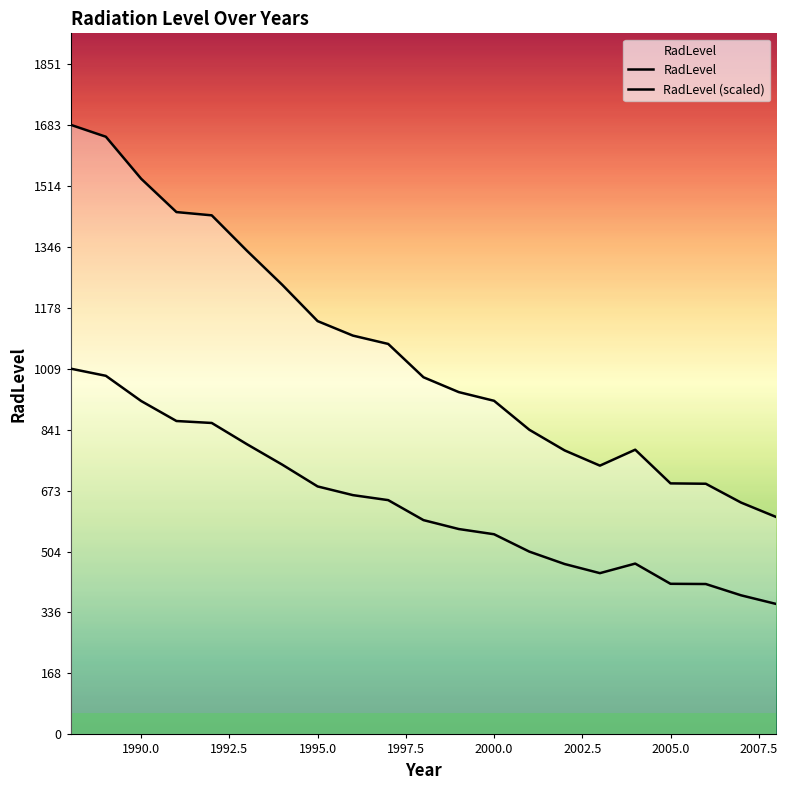

Reading left to right, what are all the values shown in this chart?

RadLevel: 1683.0	1650.0	1534.0	1442.0	1433.0	1335.0	1241.0	1141.0	1101.0	1078.0	986.0	945.0	921.0	841.0	784.0	742.0	786.0	693.0	692.0	640.0	600.0
RadLevel (scaled): 1009.8	990.0	920.4	865.2	859.8	801.0	744.6	684.6	660.6	646.8	591.6	567.0	552.6	504.6	470.4	445.2	471.6	415.8	415.2	384.0	360.0